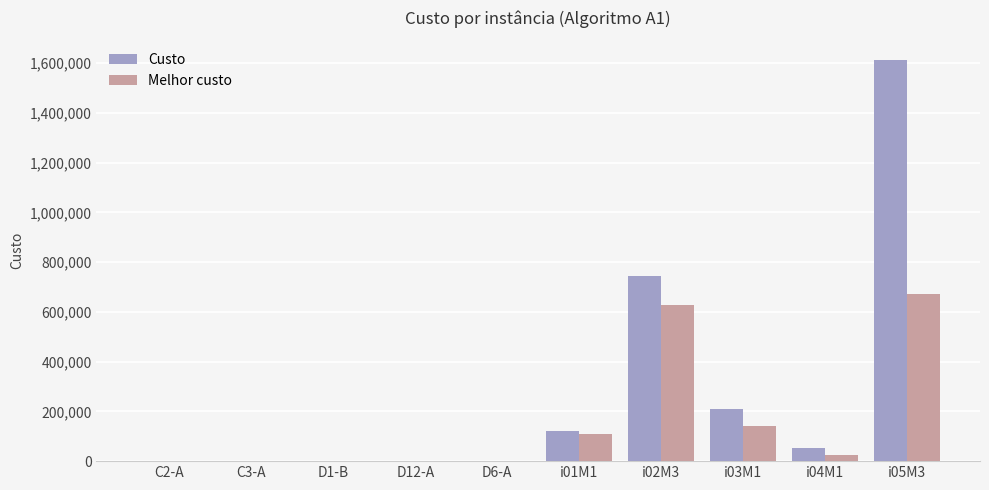

Between C2-A and i03M1, which series saw the biggest shift?

Custo